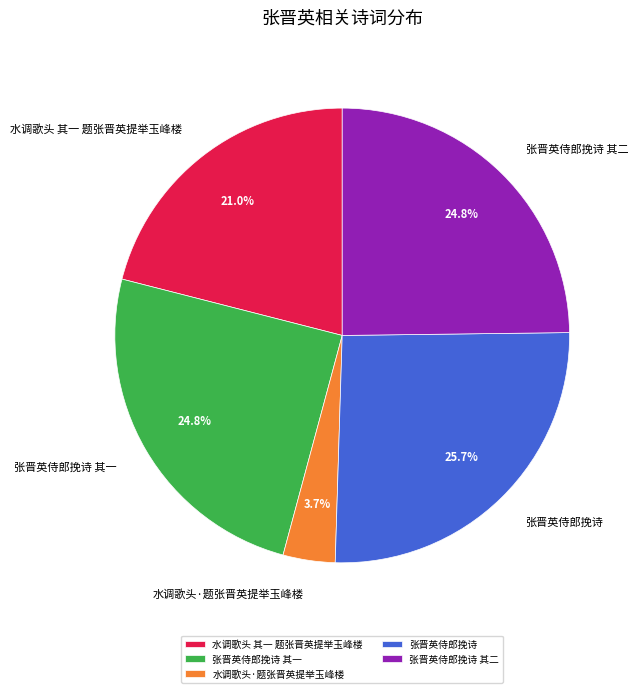

What portion of the pie excludes 张晋英侍郎挽诗 其二?

75.2%